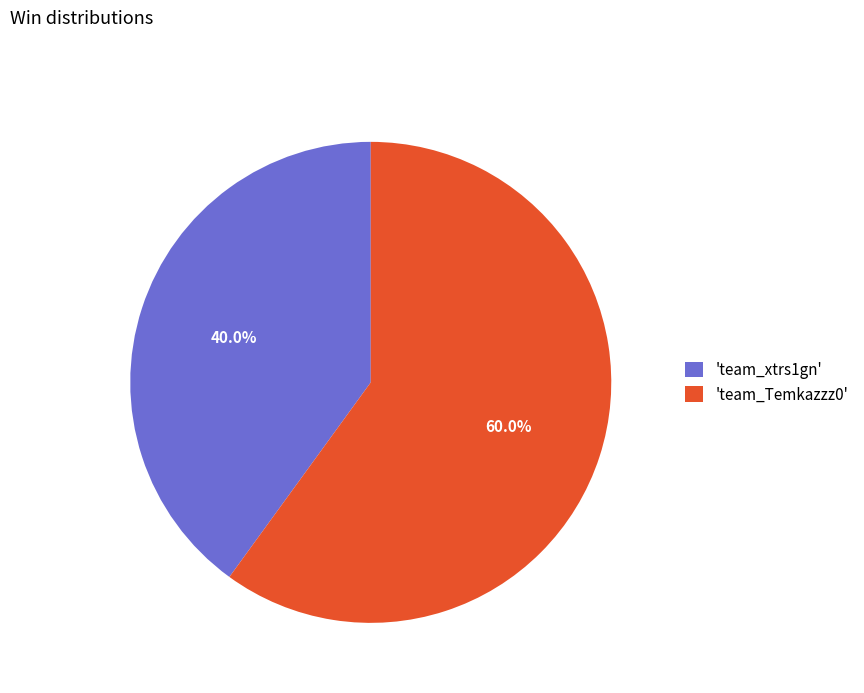

What is the total percentage of 'team_Temkazzz0' and 'team_xtrs1gn'?

100.0%